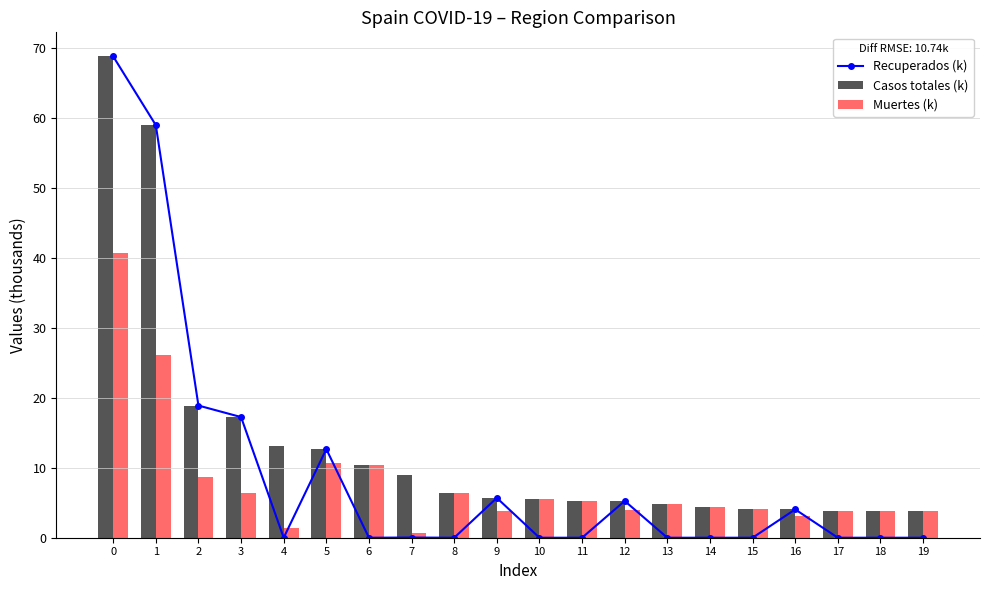

What is the greatest value displayed?

68.9